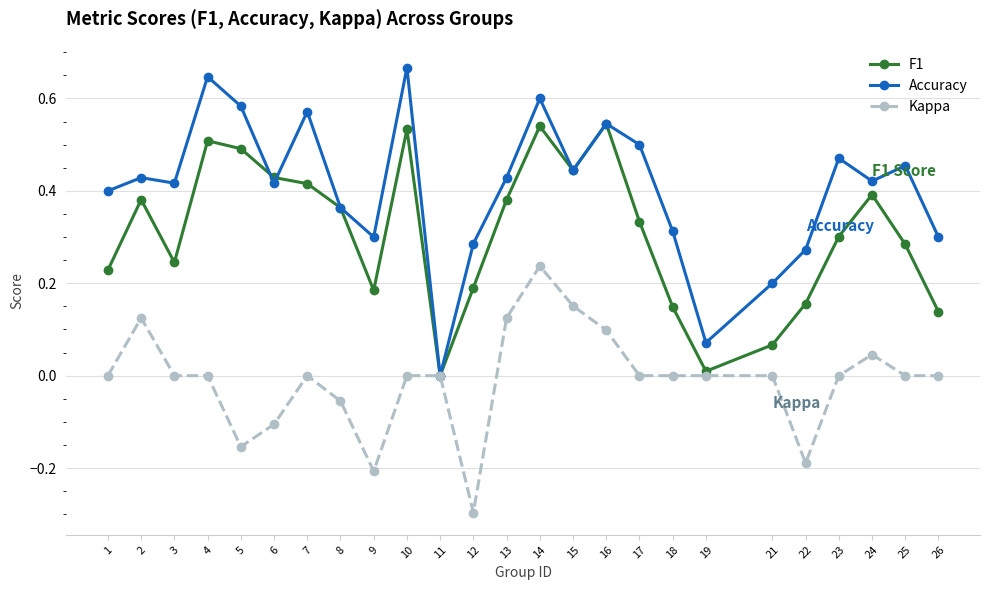

What is the minimum value shown in the chart?

-0.3